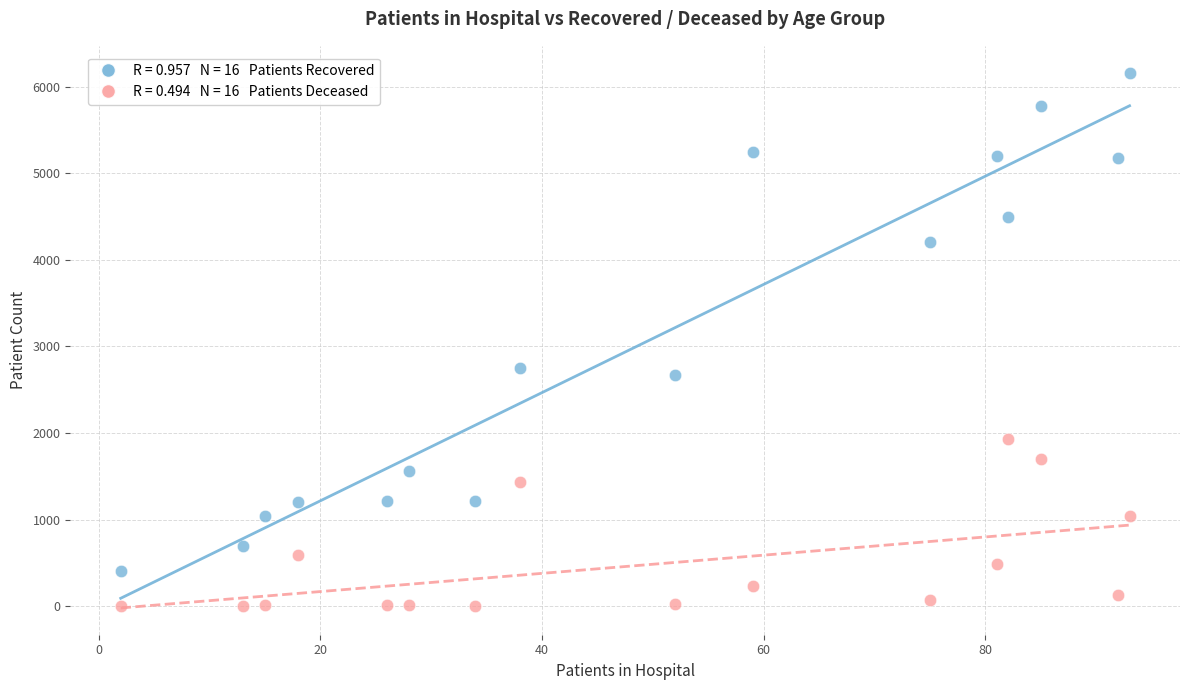

Across all series, what Y value is closest to 3081?

2749